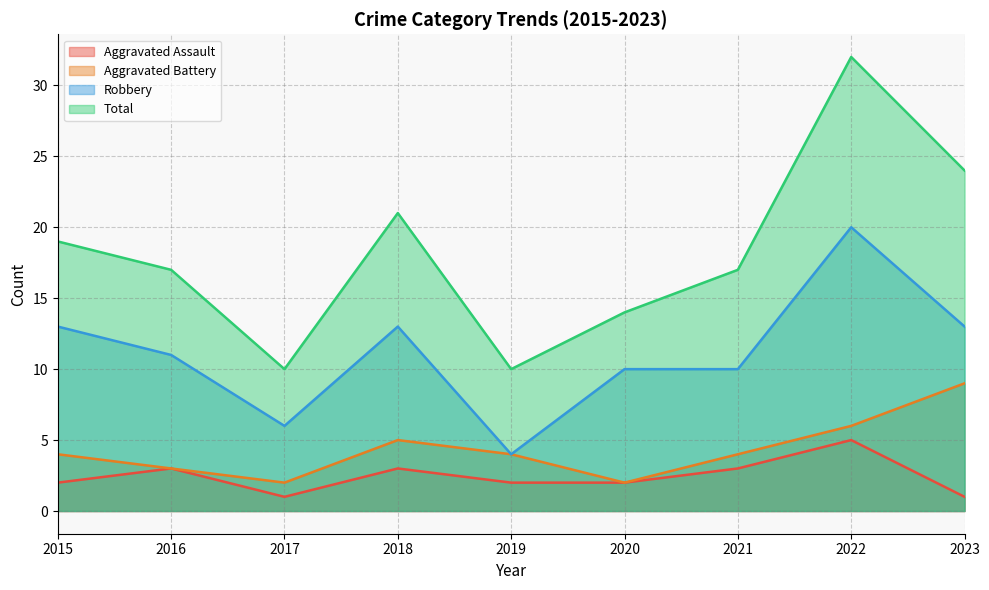

What is the greatest value displayed?

32